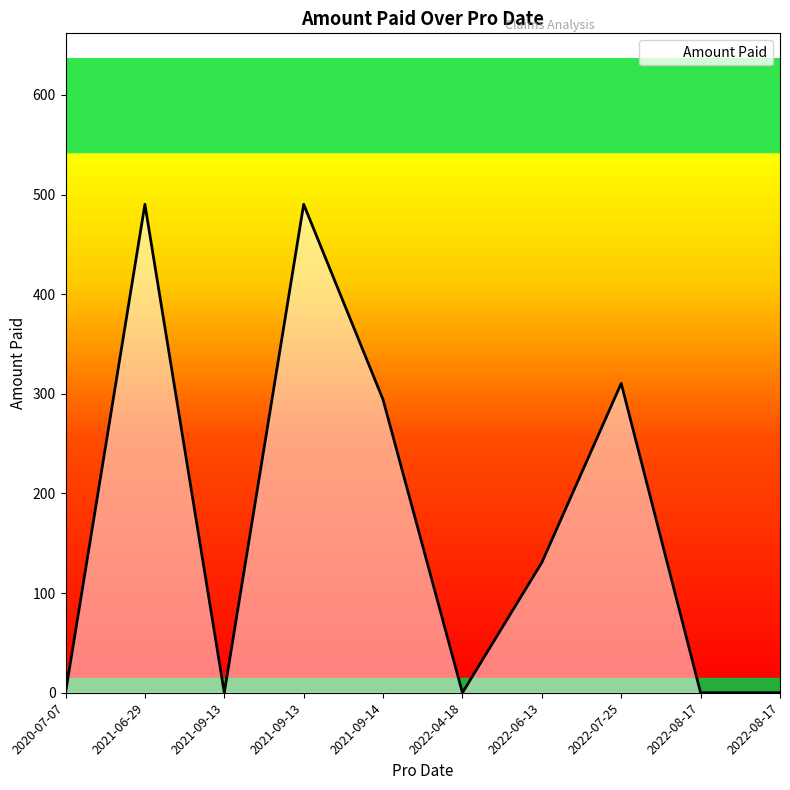

Reading left to right, what are all the values shown in this chart?

2021-09-13=0.0	2021-09-14=294.1	2021-06-29=490.2	2021-09-13=490.2	2020-07-07=0.0	2022-04-18=0.0	2022-06-13=130.7	2022-07-25=310.5	2022-08-17=0.0	2022-08-17=0.0